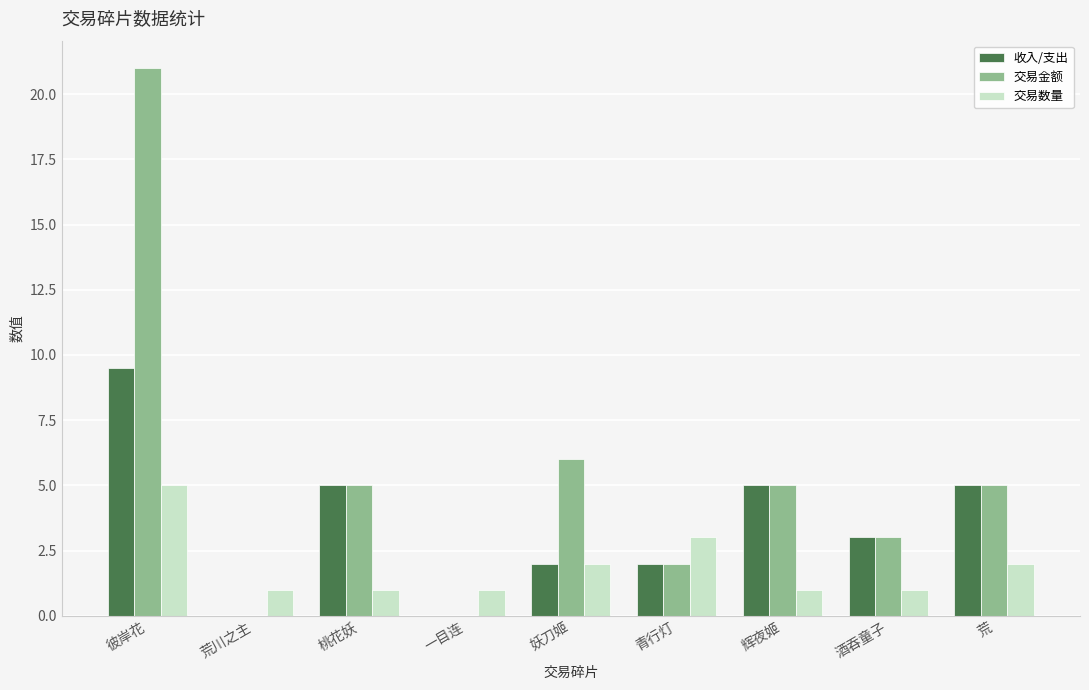

What value does the 交易数量 series have at 荒川之主?

1.0